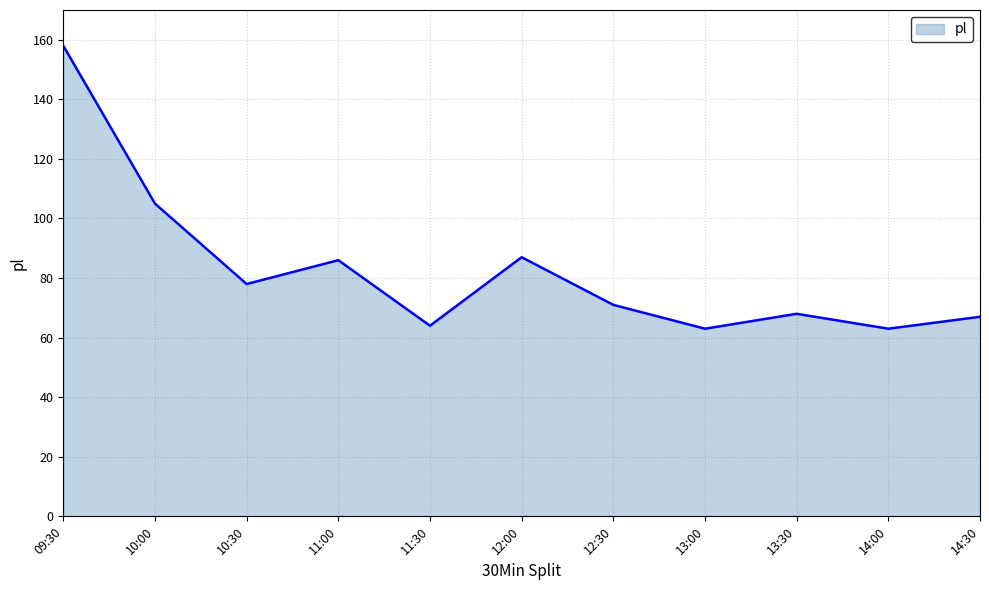

What is the difference between the values at 13:00 and 11:00?

23